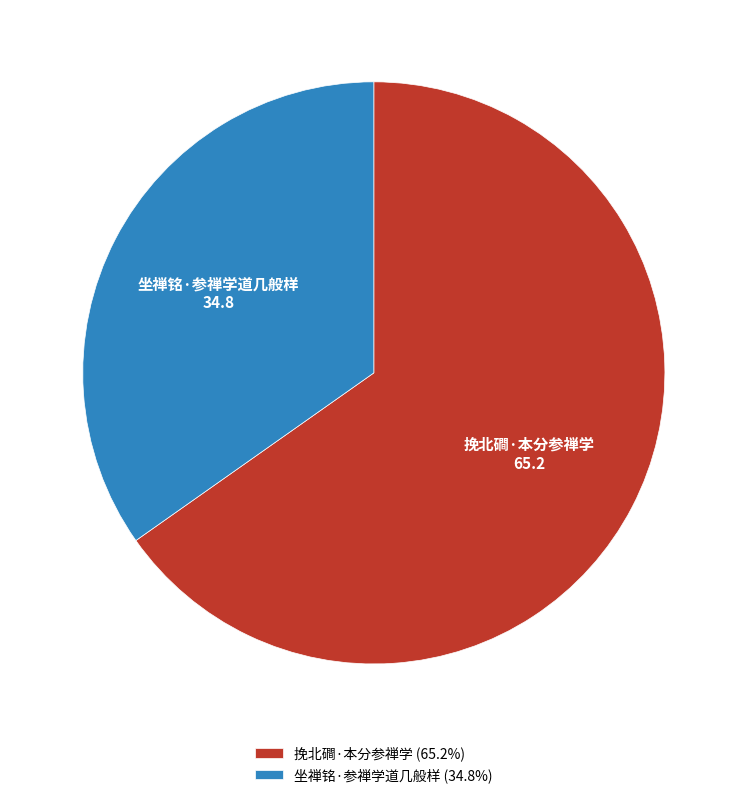

Combined, do 挽北磵·本分参禅学 and 坐禅铭·参禅学道几般样 account for over 50%?

Yes